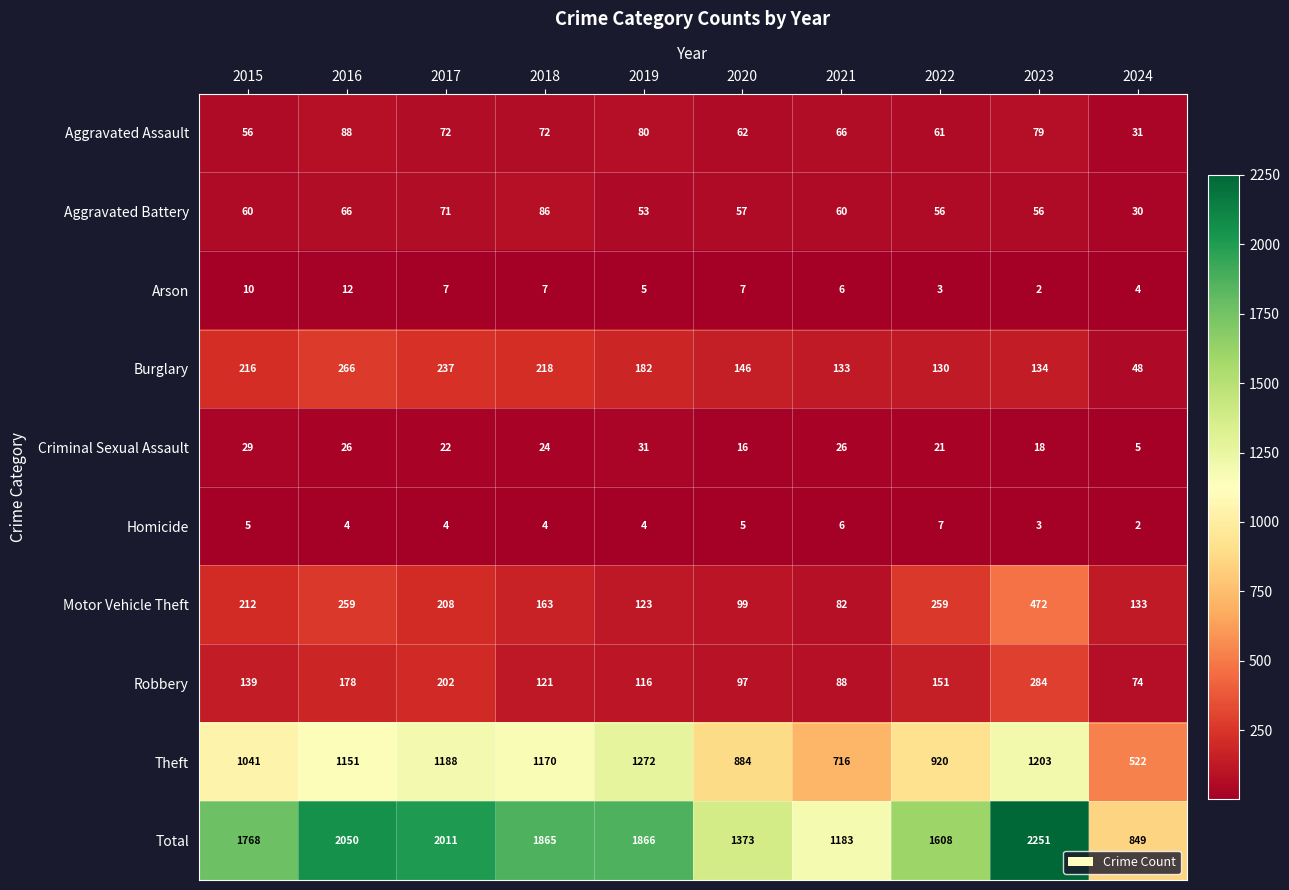

Which series changed the most between 2016 and 2018?

Total